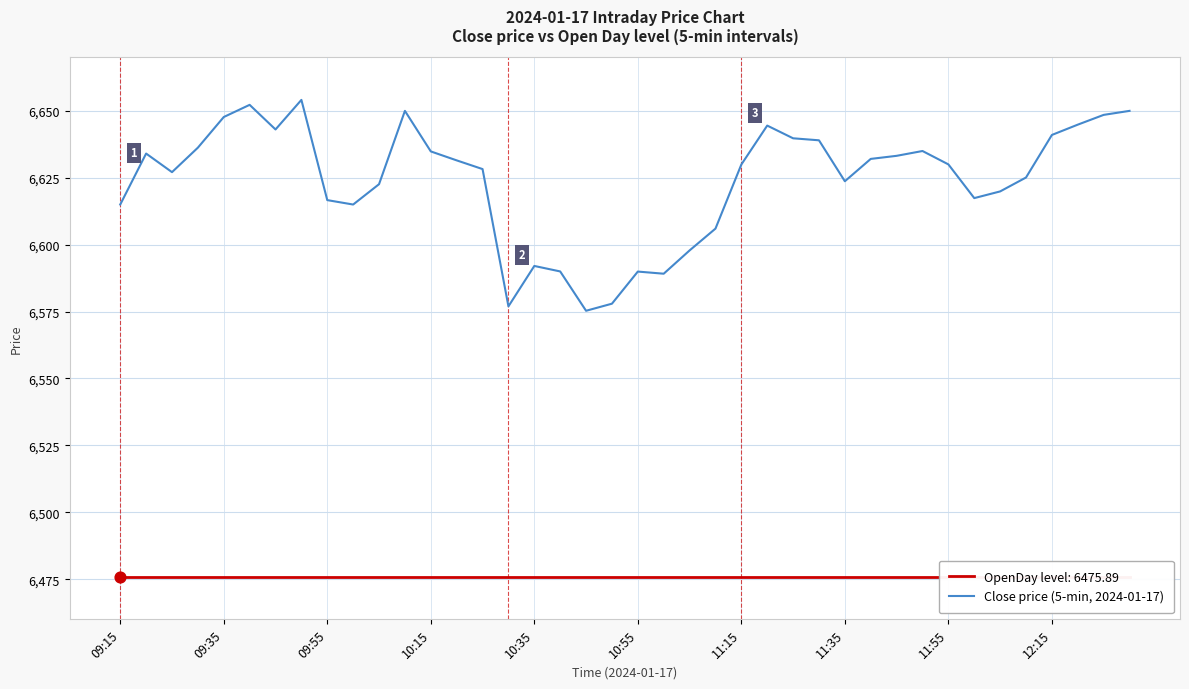

What is the change in value from 10:35 to 11:35?

+31.6